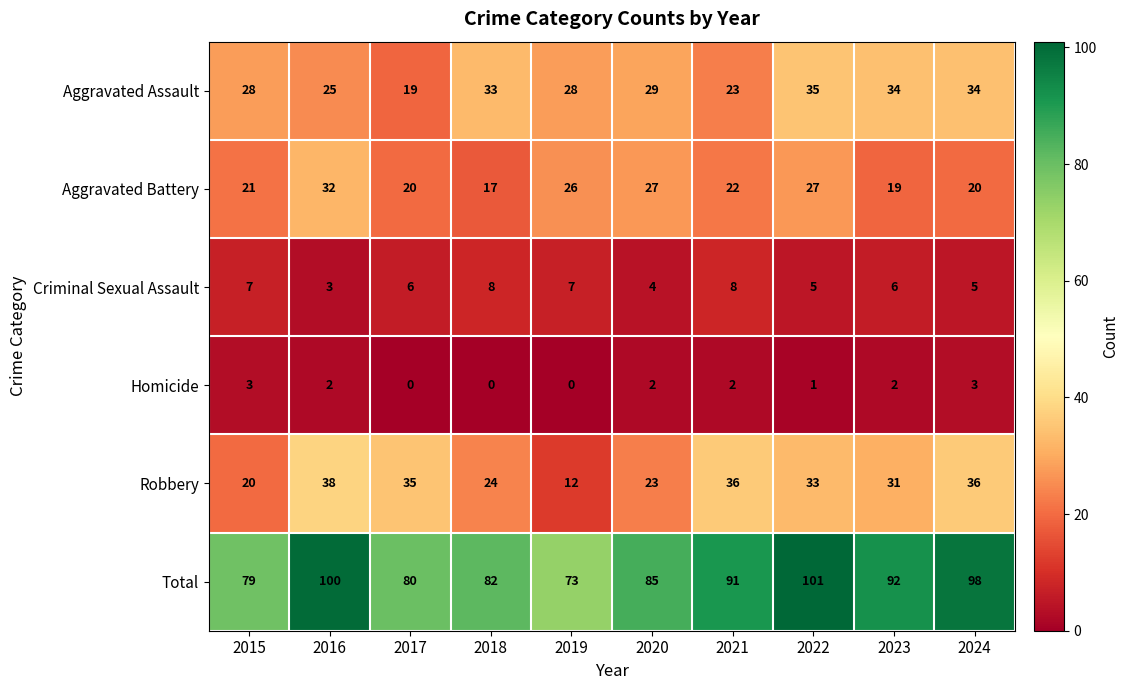

How many distinct data groups are displayed?

6